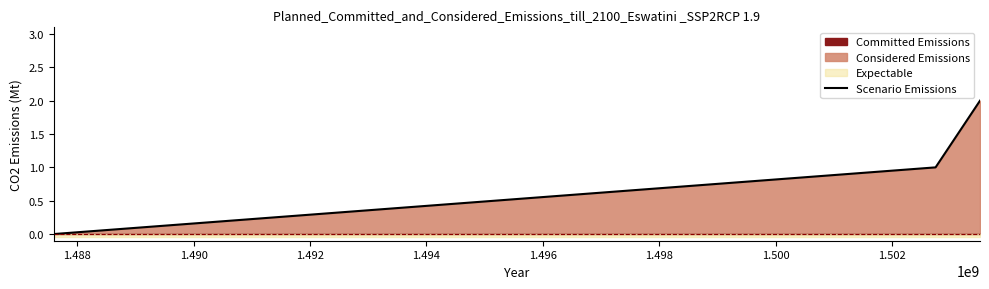

Reading left to right, what are all the values shown in this chart?

0	1	2